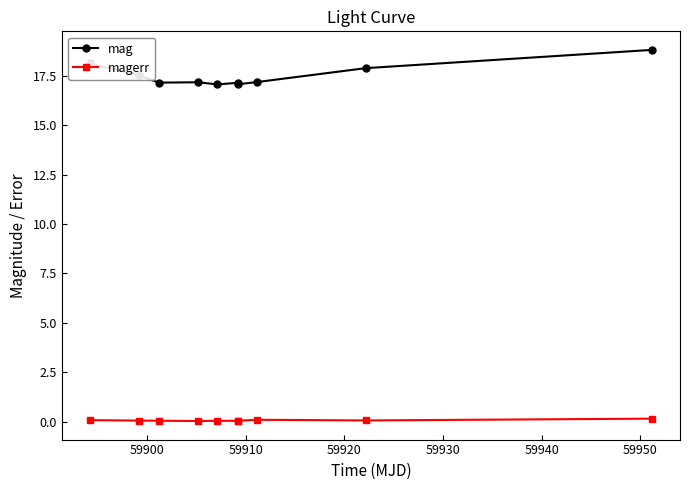

True or false: magerr and mag cross at least once.

False